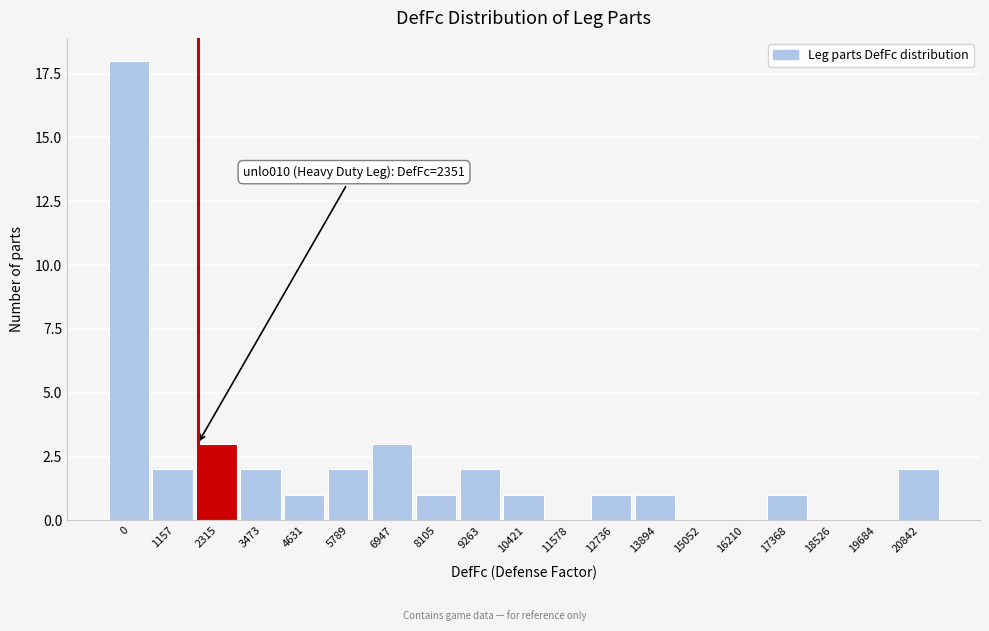

Reading left to right, transcribe all the data shown in this chart.

0=18	1157=2	2315=3	3473=2	4631=1	5789=2	6947=3	8105=1	9263=2	10421=1	11578=0	12736=1	13894=1	15052=0	16210=0	17368=1	18526=0	19684=0	20842=2